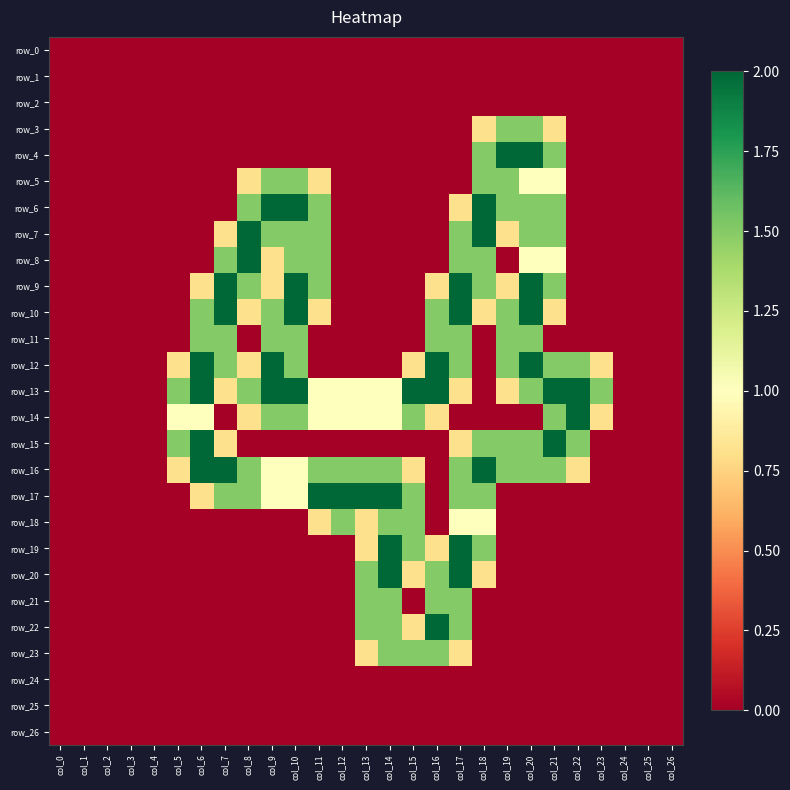

Reading right to left, what are all the values shown in this chart?

row_0: col_26=0.0	col_25=0.0	col_24=0.0	col_23=0.0	col_22=0.0	col_21=0.0	col_20=0.0	col_19=0.0	col_18=0.0	col_17=0.0	col_16=0.0	col_15=0.0	col_14=0.0	col_13=0.0	col_12=0.0	col_11=0.0	col_10=0.0	col_9=0.0	col_8=0.0	col_7=0.0	col_6=0.0	col_5=0.0	col_4=0.0	col_3=0.0	col_2=0.0	col_1=0.0	col_0=0.0
row_1: col_26=0.0	col_25=0.0	col_24=0.0	col_23=0.0	col_22=0.0	col_21=0.0	col_20=0.0	col_19=0.0	col_18=0.0	col_17=0.0	col_16=0.0	col_15=0.0	col_14=0.0	col_13=0.0	col_12=0.0	col_11=0.0	col_10=0.0	col_9=0.0	col_8=0.0	col_7=0.0	col_6=0.0	col_5=0.0	col_4=0.0	col_3=0.0	col_2=0.0	col_1=0.0	col_0=0.0
row_2: col_26=0.0	col_25=0.0	col_24=0.0	col_23=0.0	col_22=0.0	col_21=0.0	col_20=0.0	col_19=0.0	col_18=0.0	col_17=0.0	col_16=0.0	col_15=0.0	col_14=0.0	col_13=0.0	col_12=0.0	col_11=0.0	col_10=0.0	col_9=0.0	col_8=0.0	col_7=0.0	col_6=0.0	col_5=0.0	col_4=0.0	col_3=0.0	col_2=0.0	col_1=0.0	col_0=0.0
row_3: col_26=0.0	col_25=0.0	col_24=0.0	col_23=0.0	col_22=0.0	col_21=0.8	col_20=1.5	col_19=1.5	col_18=0.8	col_17=0.0	col_16=0.0	col_15=0.0	col_14=0.0	col_13=0.0	col_12=0.0	col_11=0.0	col_10=0.0	col_9=0.0	col_8=0.0	col_7=0.0	col_6=0.0	col_5=0.0	col_4=0.0	col_3=0.0	col_2=0.0	col_1=0.0	col_0=0.0
row_4: col_26=0.0	col_25=0.0	col_24=0.0	col_23=0.0	col_22=0.0	col_21=1.5	col_20=2.0	col_19=2.0	col_18=1.5	col_17=0.0	col_16=0.0	col_15=0.0	col_14=0.0	col_13=0.0	col_12=0.0	col_11=0.0	col_10=0.0	col_9=0.0	col_8=0.0	col_7=0.0	col_6=0.0	col_5=0.0	col_4=0.0	col_3=0.0	col_2=0.0	col_1=0.0	col_0=0.0
row_5: col_26=0.0	col_25=0.0	col_24=0.0	col_23=0.0	col_22=0.0	col_21=1.0	col_20=1.0	col_19=1.5	col_18=1.5	col_17=0.0	col_16=0.0	col_15=0.0	col_14=0.0	col_13=0.0	col_12=0.0	col_11=0.8	col_10=1.5	col_9=1.5	col_8=0.8	col_7=0.0	col_6=0.0	col_5=0.0	col_4=0.0	col_3=0.0	col_2=0.0	col_1=0.0	col_0=0.0
row_6: col_26=0.0	col_25=0.0	col_24=0.0	col_23=0.0	col_22=0.0	col_21=1.5	col_20=1.5	col_19=1.5	col_18=2.0	col_17=0.8	col_16=0.0	col_15=0.0	col_14=0.0	col_13=0.0	col_12=0.0	col_11=1.5	col_10=2.0	col_9=2.0	col_8=1.5	col_7=0.0	col_6=0.0	col_5=0.0	col_4=0.0	col_3=0.0	col_2=0.0	col_1=0.0	col_0=0.0
row_7: col_26=0.0	col_25=0.0	col_24=0.0	col_23=0.0	col_22=0.0	col_21=1.5	col_20=1.5	col_19=0.8	col_18=2.0	col_17=1.5	col_16=0.0	col_15=0.0	col_14=0.0	col_13=0.0	col_12=0.0	col_11=1.5	col_10=1.5	col_9=1.5	col_8=2.0	col_7=0.8	col_6=0.0	col_5=0.0	col_4=0.0	col_3=0.0	col_2=0.0	col_1=0.0	col_0=0.0
row_8: col_26=0.0	col_25=0.0	col_24=0.0	col_23=0.0	col_22=0.0	col_21=1.0	col_20=1.0	col_19=0.0	col_18=1.5	col_17=1.5	col_16=0.0	col_15=0.0	col_14=0.0	col_13=0.0	col_12=0.0	col_11=1.5	col_10=1.5	col_9=0.8	col_8=2.0	col_7=1.5	col_6=0.0	col_5=0.0	col_4=0.0	col_3=0.0	col_2=0.0	col_1=0.0	col_0=0.0
row_9: col_26=0.0	col_25=0.0	col_24=0.0	col_23=0.0	col_22=0.0	col_21=1.5	col_20=2.0	col_19=0.8	col_18=1.5	col_17=2.0	col_16=0.8	col_15=0.0	col_14=0.0	col_13=0.0	col_12=0.0	col_11=1.5	col_10=2.0	col_9=0.8	col_8=1.5	col_7=2.0	col_6=0.8	col_5=0.0	col_4=0.0	col_3=0.0	col_2=0.0	col_1=0.0	col_0=0.0
row_10: col_26=0.0	col_25=0.0	col_24=0.0	col_23=0.0	col_22=0.0	col_21=0.8	col_20=2.0	col_19=1.5	col_18=0.8	col_17=2.0	col_16=1.5	col_15=0.0	col_14=0.0	col_13=0.0	col_12=0.0	col_11=0.8	col_10=2.0	col_9=1.5	col_8=0.8	col_7=2.0	col_6=1.5	col_5=0.0	col_4=0.0	col_3=0.0	col_2=0.0	col_1=0.0	col_0=0.0
row_11: col_26=0.0	col_25=0.0	col_24=0.0	col_23=0.0	col_22=0.0	col_21=0.0	col_20=1.5	col_19=1.5	col_18=0.0	col_17=1.5	col_16=1.5	col_15=0.0	col_14=0.0	col_13=0.0	col_12=0.0	col_11=0.0	col_10=1.5	col_9=1.5	col_8=0.0	col_7=1.5	col_6=1.5	col_5=0.0	col_4=0.0	col_3=0.0	col_2=0.0	col_1=0.0	col_0=0.0
row_12: col_26=0.0	col_25=0.0	col_24=0.0	col_23=0.8	col_22=1.5	col_21=1.5	col_20=2.0	col_19=1.5	col_18=0.0	col_17=1.5	col_16=2.0	col_15=0.8	col_14=0.0	col_13=0.0	col_12=0.0	col_11=0.0	col_10=1.5	col_9=2.0	col_8=0.8	col_7=1.5	col_6=2.0	col_5=0.8	col_4=0.0	col_3=0.0	col_2=0.0	col_1=0.0	col_0=0.0
row_13: col_26=0.0	col_25=0.0	col_24=0.0	col_23=1.5	col_22=2.0	col_21=2.0	col_20=1.5	col_19=0.8	col_18=0.0	col_17=0.8	col_16=2.0	col_15=2.0	col_14=1.0	col_13=1.0	col_12=1.0	col_11=1.0	col_10=2.0	col_9=2.0	col_8=1.5	col_7=0.8	col_6=2.0	col_5=1.5	col_4=0.0	col_3=0.0	col_2=0.0	col_1=0.0	col_0=0.0
row_14: col_26=0.0	col_25=0.0	col_24=0.0	col_23=0.8	col_22=2.0	col_21=1.5	col_20=0.0	col_19=0.0	col_18=0.0	col_17=0.0	col_16=0.8	col_15=1.5	col_14=1.0	col_13=1.0	col_12=1.0	col_11=1.0	col_10=1.5	col_9=1.5	col_8=0.8	col_7=0.0	col_6=1.0	col_5=1.0	col_4=0.0	col_3=0.0	col_2=0.0	col_1=0.0	col_0=0.0
row_15: col_26=0.0	col_25=0.0	col_24=0.0	col_23=0.0	col_22=1.5	col_21=2.0	col_20=1.5	col_19=1.5	col_18=1.5	col_17=0.8	col_16=0.0	col_15=0.0	col_14=0.0	col_13=0.0	col_12=0.0	col_11=0.0	col_10=0.0	col_9=0.0	col_8=0.0	col_7=0.8	col_6=2.0	col_5=1.5	col_4=0.0	col_3=0.0	col_2=0.0	col_1=0.0	col_0=0.0
row_16: col_26=0.0	col_25=0.0	col_24=0.0	col_23=0.0	col_22=0.8	col_21=1.5	col_20=1.5	col_19=1.5	col_18=2.0	col_17=1.5	col_16=0.0	col_15=0.8	col_14=1.5	col_13=1.5	col_12=1.5	col_11=1.5	col_10=1.0	col_9=1.0	col_8=1.5	col_7=2.0	col_6=2.0	col_5=0.8	col_4=0.0	col_3=0.0	col_2=0.0	col_1=0.0	col_0=0.0
row_17: col_26=0.0	col_25=0.0	col_24=0.0	col_23=0.0	col_22=0.0	col_21=0.0	col_20=0.0	col_19=0.0	col_18=1.5	col_17=1.5	col_16=0.0	col_15=1.5	col_14=2.0	col_13=2.0	col_12=2.0	col_11=2.0	col_10=1.0	col_9=1.0	col_8=1.5	col_7=1.5	col_6=0.8	col_5=0.0	col_4=0.0	col_3=0.0	col_2=0.0	col_1=0.0	col_0=0.0
row_18: col_26=0.0	col_25=0.0	col_24=0.0	col_23=0.0	col_22=0.0	col_21=0.0	col_20=0.0	col_19=0.0	col_18=1.0	col_17=1.0	col_16=0.0	col_15=1.5	col_14=1.5	col_13=0.8	col_12=1.5	col_11=0.8	col_10=0.0	col_9=0.0	col_8=0.0	col_7=0.0	col_6=0.0	col_5=0.0	col_4=0.0	col_3=0.0	col_2=0.0	col_1=0.0	col_0=0.0
row_19: col_26=0.0	col_25=0.0	col_24=0.0	col_23=0.0	col_22=0.0	col_21=0.0	col_20=0.0	col_19=0.0	col_18=1.5	col_17=2.0	col_16=0.8	col_15=1.5	col_14=2.0	col_13=0.8	col_12=0.0	col_11=0.0	col_10=0.0	col_9=0.0	col_8=0.0	col_7=0.0	col_6=0.0	col_5=0.0	col_4=0.0	col_3=0.0	col_2=0.0	col_1=0.0	col_0=0.0
row_20: col_26=0.0	col_25=0.0	col_24=0.0	col_23=0.0	col_22=0.0	col_21=0.0	col_20=0.0	col_19=0.0	col_18=0.8	col_17=2.0	col_16=1.5	col_15=0.8	col_14=2.0	col_13=1.5	col_12=0.0	col_11=0.0	col_10=0.0	col_9=0.0	col_8=0.0	col_7=0.0	col_6=0.0	col_5=0.0	col_4=0.0	col_3=0.0	col_2=0.0	col_1=0.0	col_0=0.0
row_21: col_26=0.0	col_25=0.0	col_24=0.0	col_23=0.0	col_22=0.0	col_21=0.0	col_20=0.0	col_19=0.0	col_18=0.0	col_17=1.5	col_16=1.5	col_15=0.0	col_14=1.5	col_13=1.5	col_12=0.0	col_11=0.0	col_10=0.0	col_9=0.0	col_8=0.0	col_7=0.0	col_6=0.0	col_5=0.0	col_4=0.0	col_3=0.0	col_2=0.0	col_1=0.0	col_0=0.0
row_22: col_26=0.0	col_25=0.0	col_24=0.0	col_23=0.0	col_22=0.0	col_21=0.0	col_20=0.0	col_19=0.0	col_18=0.0	col_17=1.5	col_16=2.0	col_15=0.8	col_14=1.5	col_13=1.5	col_12=0.0	col_11=0.0	col_10=0.0	col_9=0.0	col_8=0.0	col_7=0.0	col_6=0.0	col_5=0.0	col_4=0.0	col_3=0.0	col_2=0.0	col_1=0.0	col_0=0.0
row_23: col_26=0.0	col_25=0.0	col_24=0.0	col_23=0.0	col_22=0.0	col_21=0.0	col_20=0.0	col_19=0.0	col_18=0.0	col_17=0.8	col_16=1.5	col_15=1.5	col_14=1.5	col_13=0.8	col_12=0.0	col_11=0.0	col_10=0.0	col_9=0.0	col_8=0.0	col_7=0.0	col_6=0.0	col_5=0.0	col_4=0.0	col_3=0.0	col_2=0.0	col_1=0.0	col_0=0.0
row_24: col_26=0.0	col_25=0.0	col_24=0.0	col_23=0.0	col_22=0.0	col_21=0.0	col_20=0.0	col_19=0.0	col_18=0.0	col_17=0.0	col_16=0.0	col_15=0.0	col_14=0.0	col_13=0.0	col_12=0.0	col_11=0.0	col_10=0.0	col_9=0.0	col_8=0.0	col_7=0.0	col_6=0.0	col_5=0.0	col_4=0.0	col_3=0.0	col_2=0.0	col_1=0.0	col_0=0.0
row_25: col_26=0.0	col_25=0.0	col_24=0.0	col_23=0.0	col_22=0.0	col_21=0.0	col_20=0.0	col_19=0.0	col_18=0.0	col_17=0.0	col_16=0.0	col_15=0.0	col_14=0.0	col_13=0.0	col_12=0.0	col_11=0.0	col_10=0.0	col_9=0.0	col_8=0.0	col_7=0.0	col_6=0.0	col_5=0.0	col_4=0.0	col_3=0.0	col_2=0.0	col_1=0.0	col_0=0.0
row_26: col_26=0.0	col_25=0.0	col_24=0.0	col_23=0.0	col_22=0.0	col_21=0.0	col_20=0.0	col_19=0.0	col_18=0.0	col_17=0.0	col_16=0.0	col_15=0.0	col_14=0.0	col_13=0.0	col_12=0.0	col_11=0.0	col_10=0.0	col_9=0.0	col_8=0.0	col_7=0.0	col_6=0.0	col_5=0.0	col_4=0.0	col_3=0.0	col_2=0.0	col_1=0.0	col_0=0.0